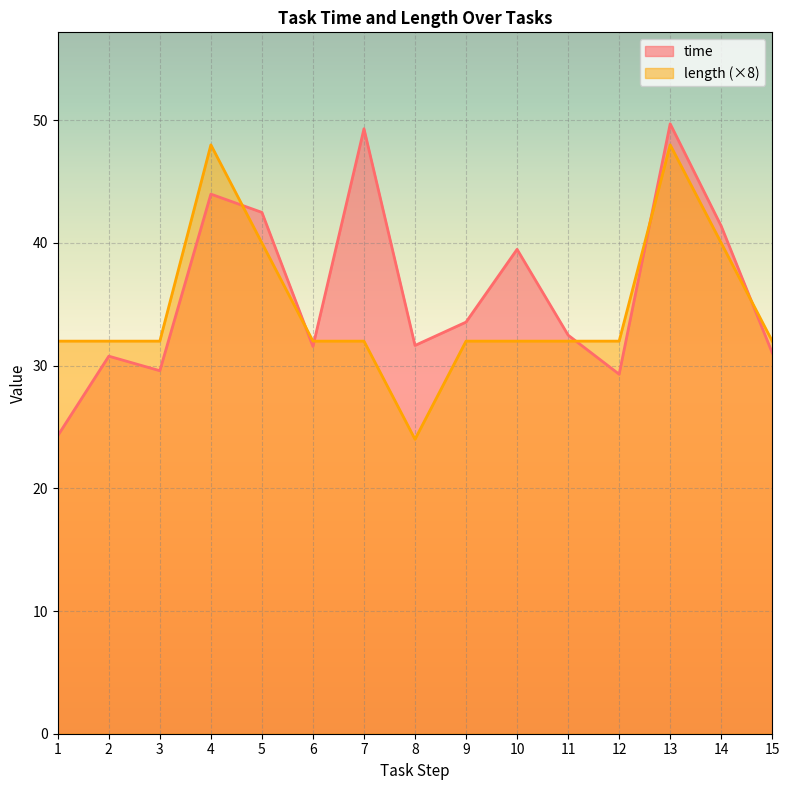

Reading left to right, transcribe all the data shown in this chart.

time: 24.3	30.8	29.6	44.0	42.5	31.6	49.3	31.6	33.6	39.5	32.5	29.3	49.7	41.4	31.0
length: 32.0	32.0	32.0	48.0	40.0	32.0	32.0	24.0	32.0	32.0	32.0	32.0	48.0	40.0	32.0